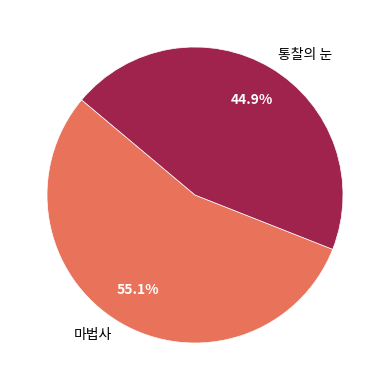

Combined, do 통찰의 눈 and 마법사 account for over 50%?

Yes